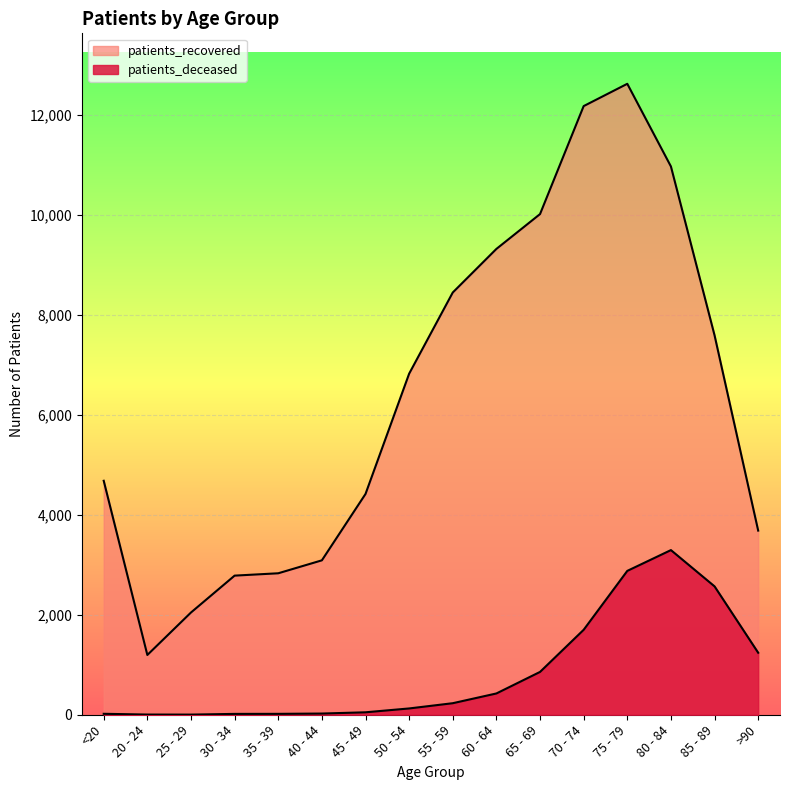

True or false: patients_recovered and patients_deceased intersect in this chart.

False